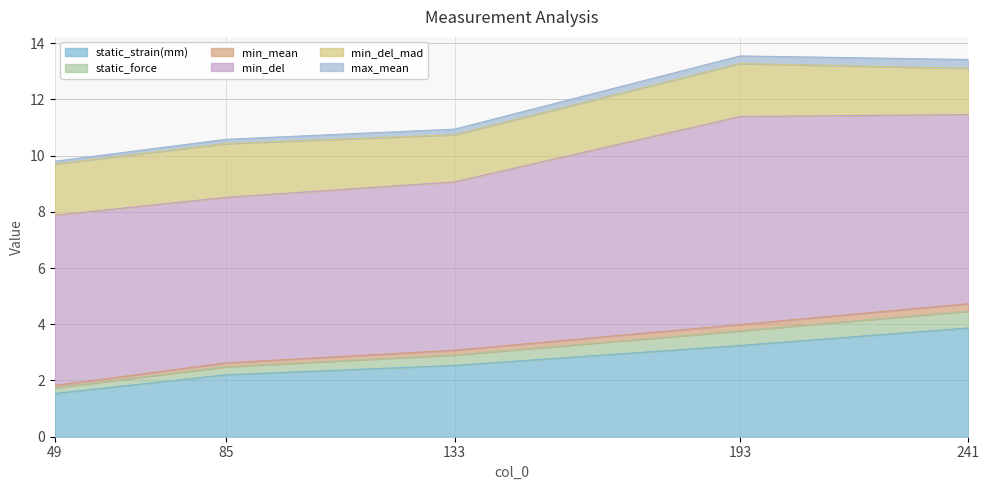

True or false: static_strain(mm) has a value of 1.4 at 85.

False